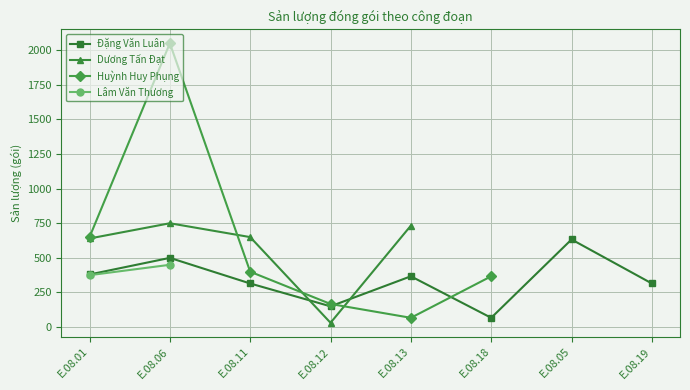

At which label does Đặng Văn Luân reach its minimum?

E.08.18